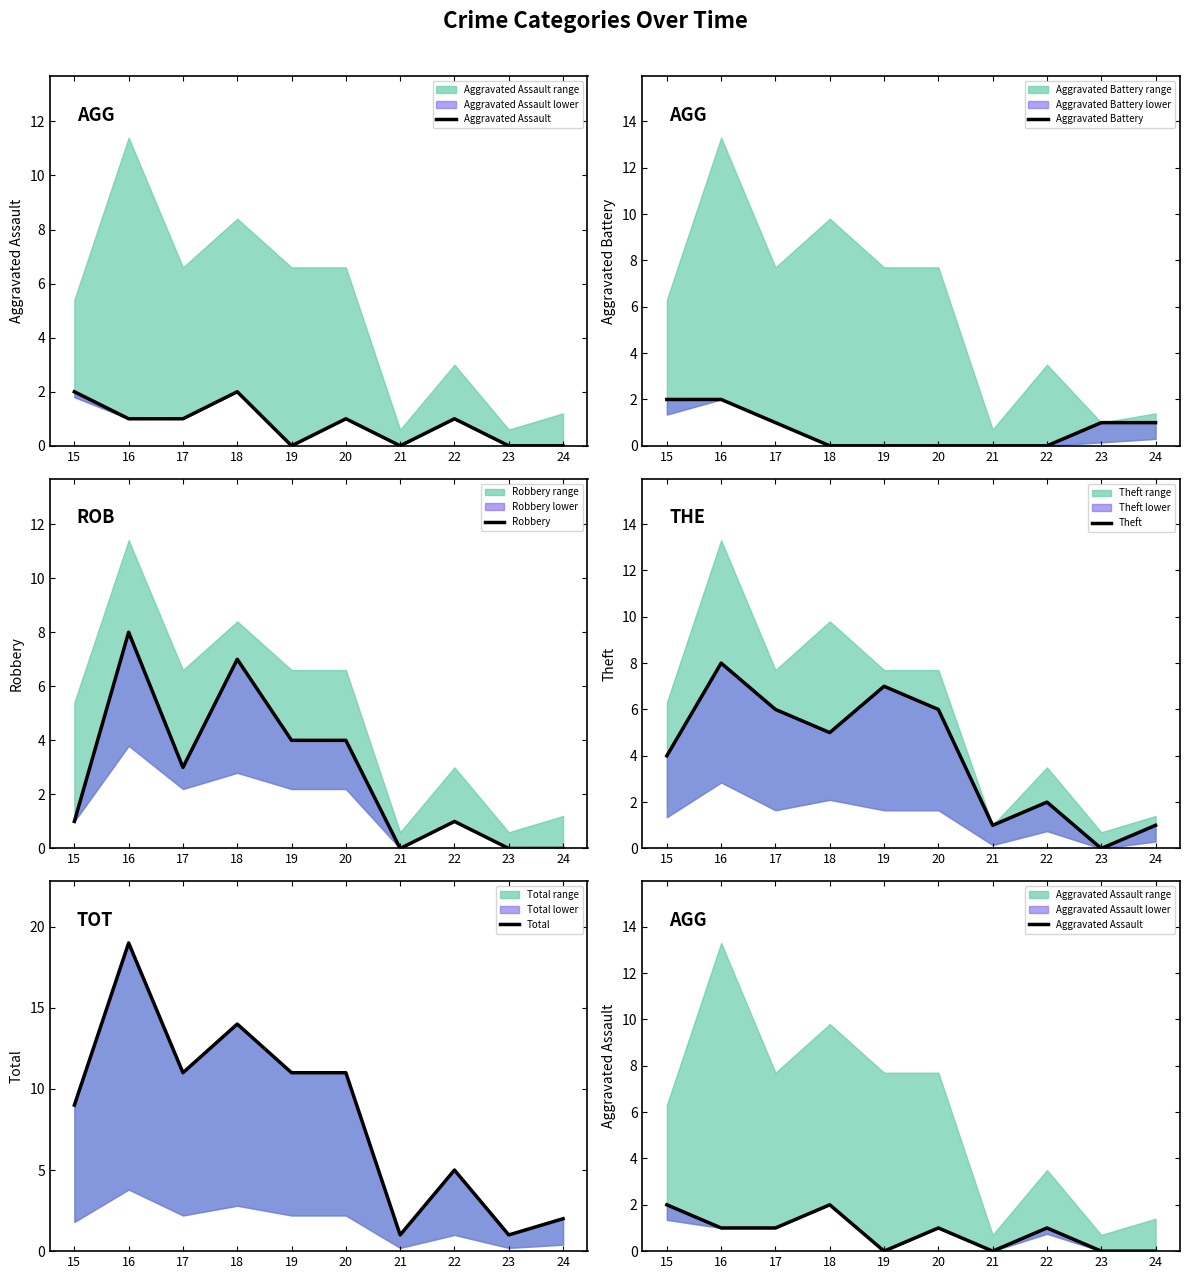

In Theft, how many points are higher than both neighbors (excluding endpoints)?

3